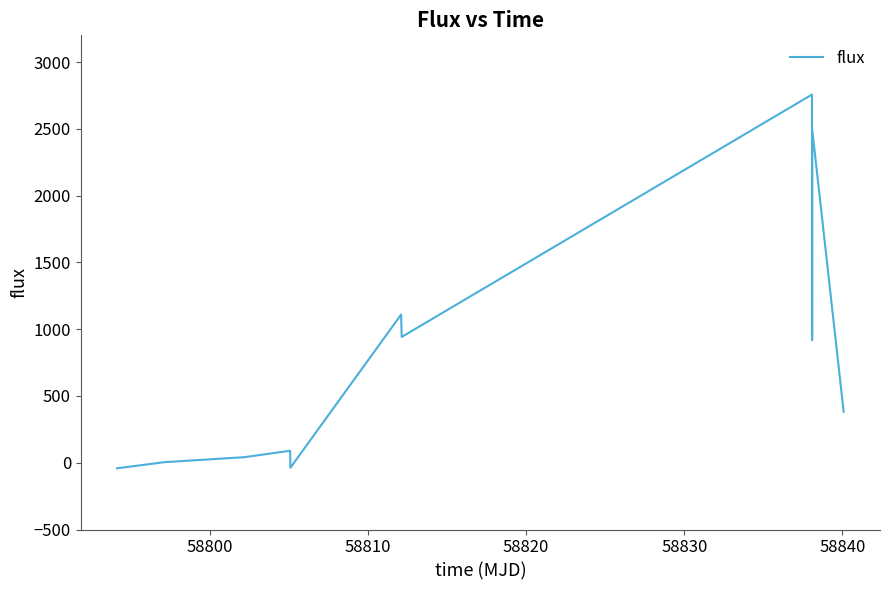

What is the difference between the maximum and minimum values?

2798.1